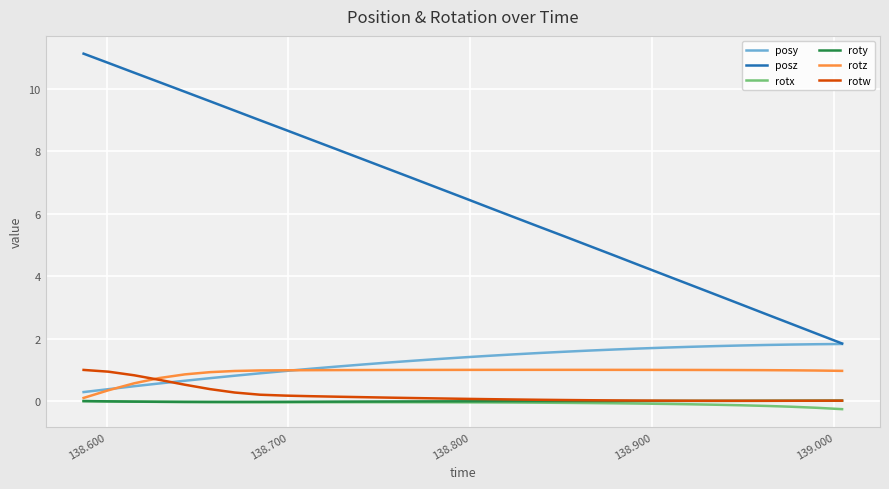

What is the lowest value of the posy series?

0.3